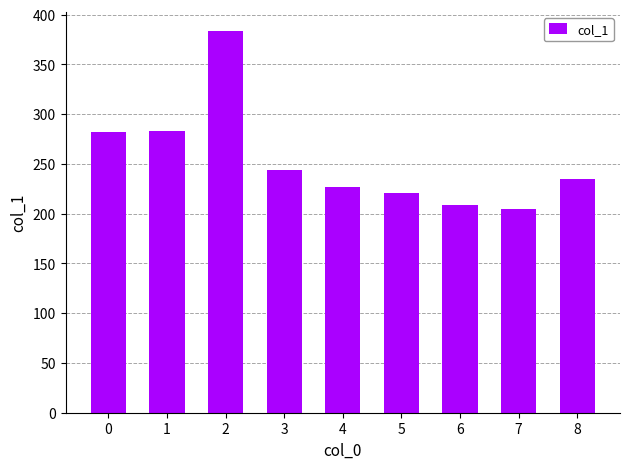

Count the number of values greater than 235.

5